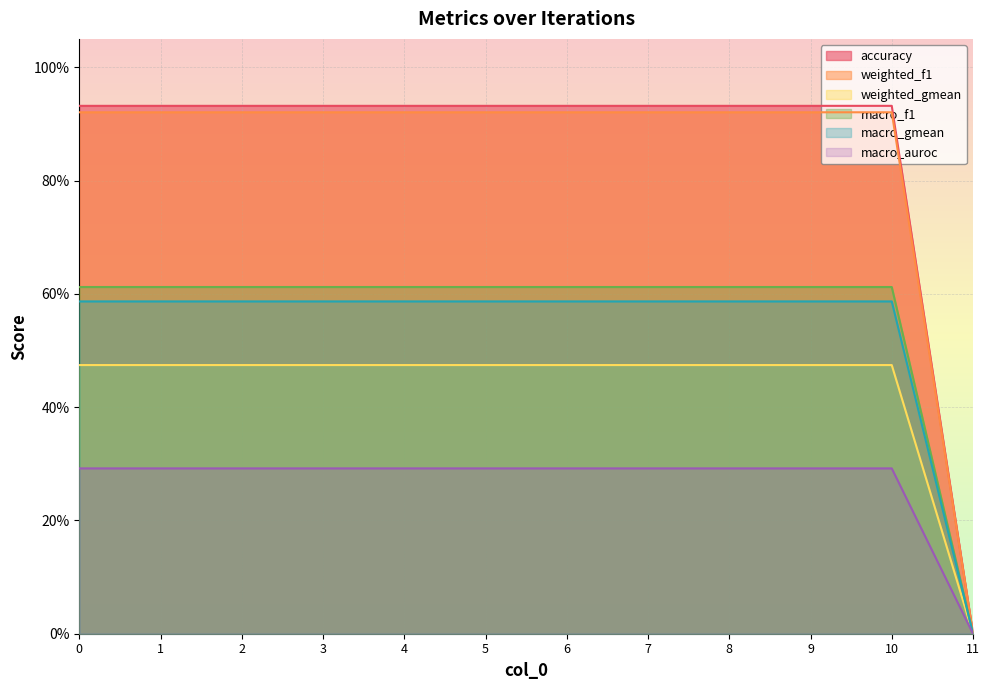

List the labels in order of weighted_gmean value, largest first.

10, 0, 1, 2, 3, 4, 5, 6, 7, 8, 9, 11